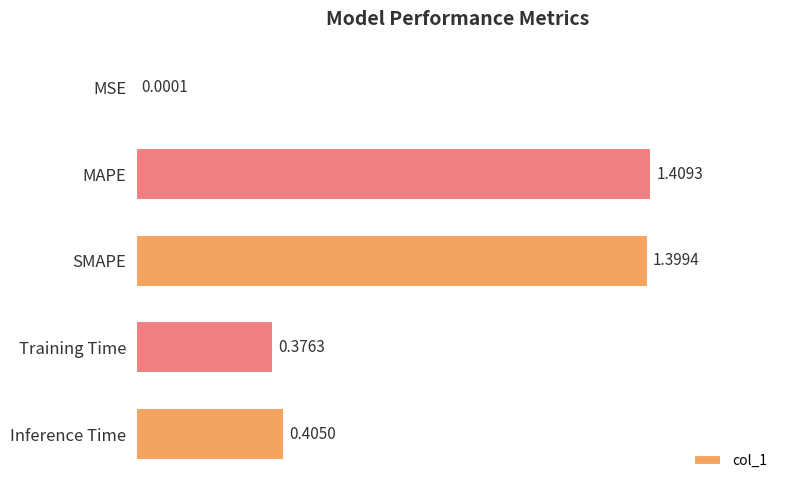

Which has a higher value, MAPE or Inference Time?

MAPE